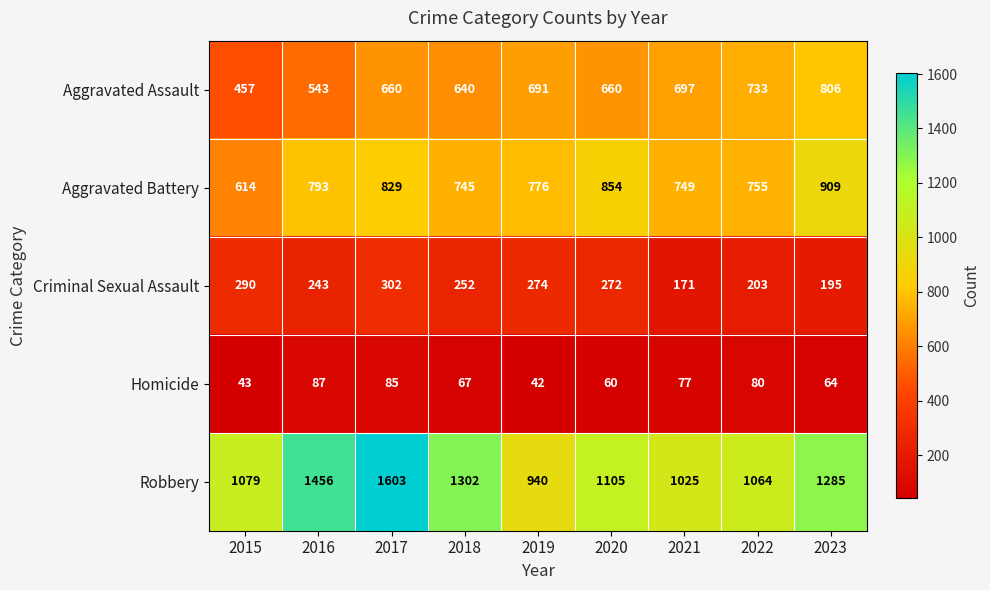

The Aggravated Assault series shows 543 at 2016. True or false?

True